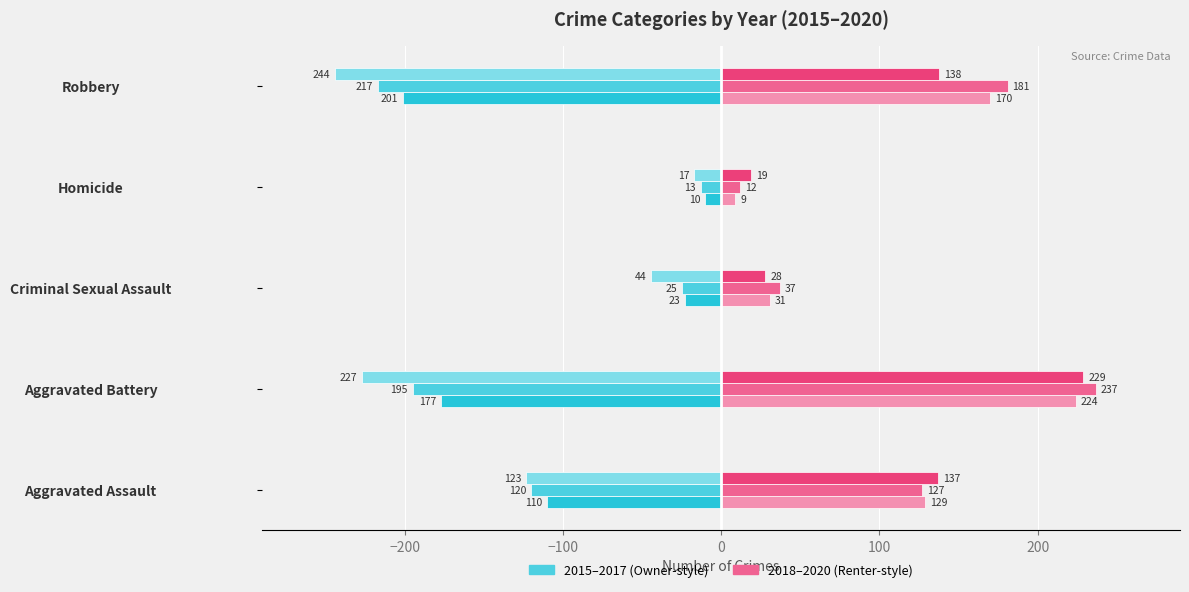

What is the spread (max minus min) of values at Robbery?

425